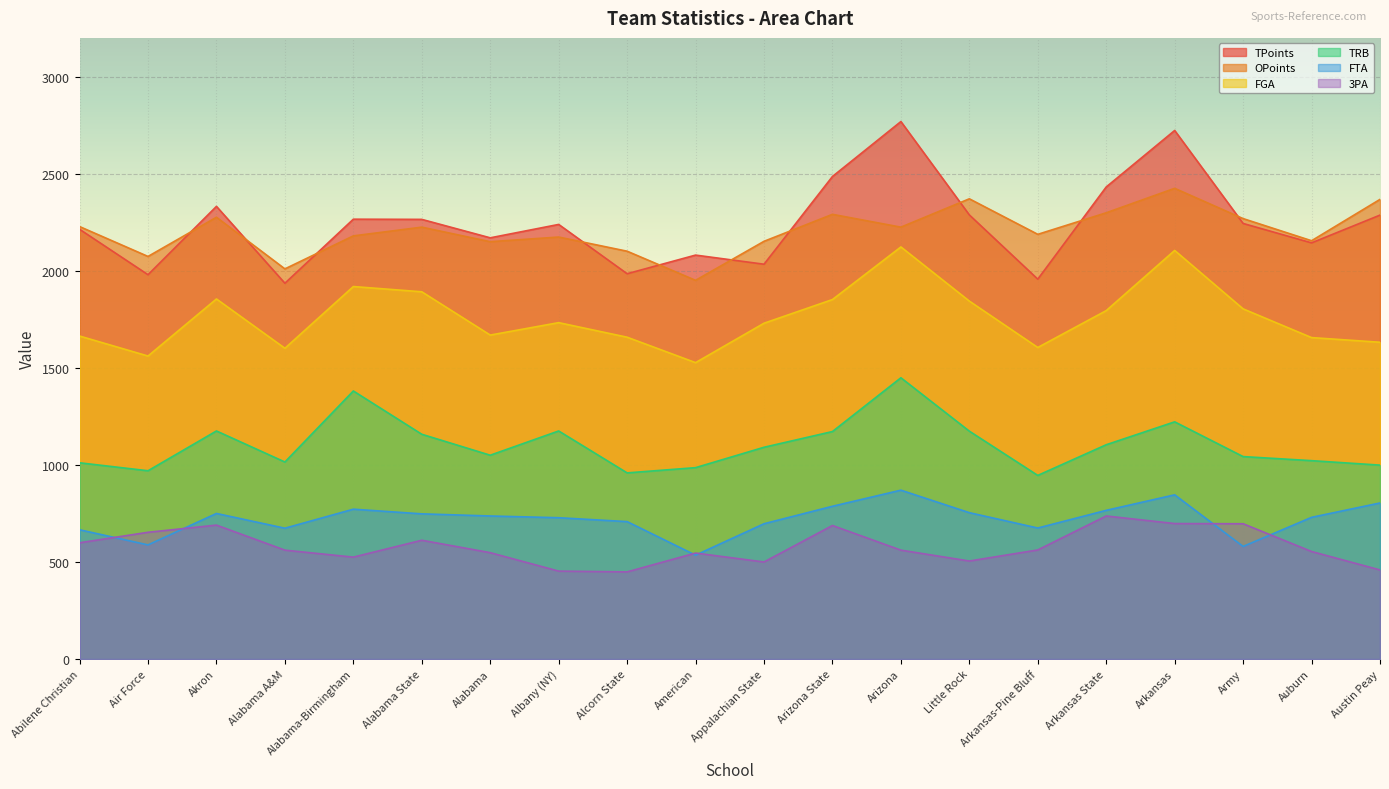

Which series changed the most between Alabama A&M and Army?

TPoints